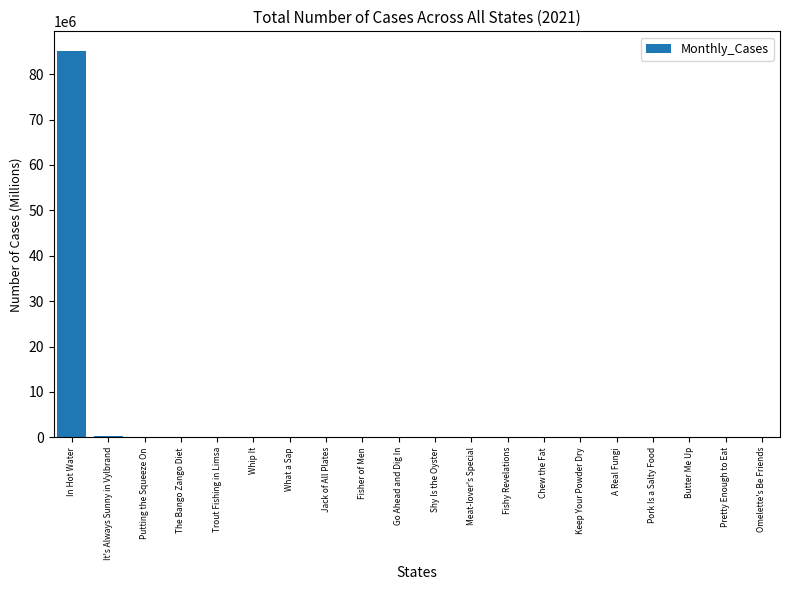

What is the maximum value shown in the chart?

85173168.0